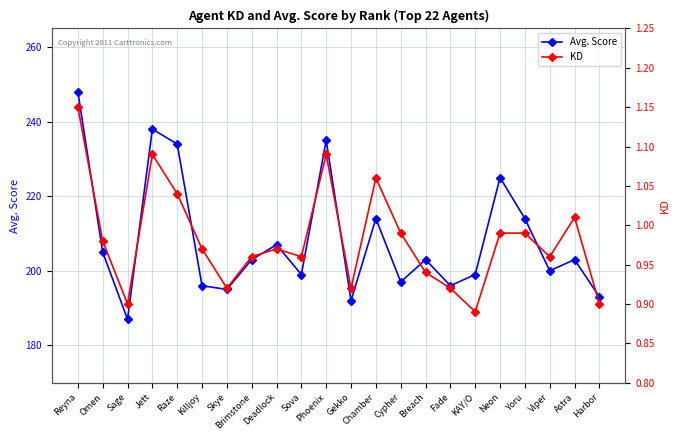

What position from the right is Jett?

19